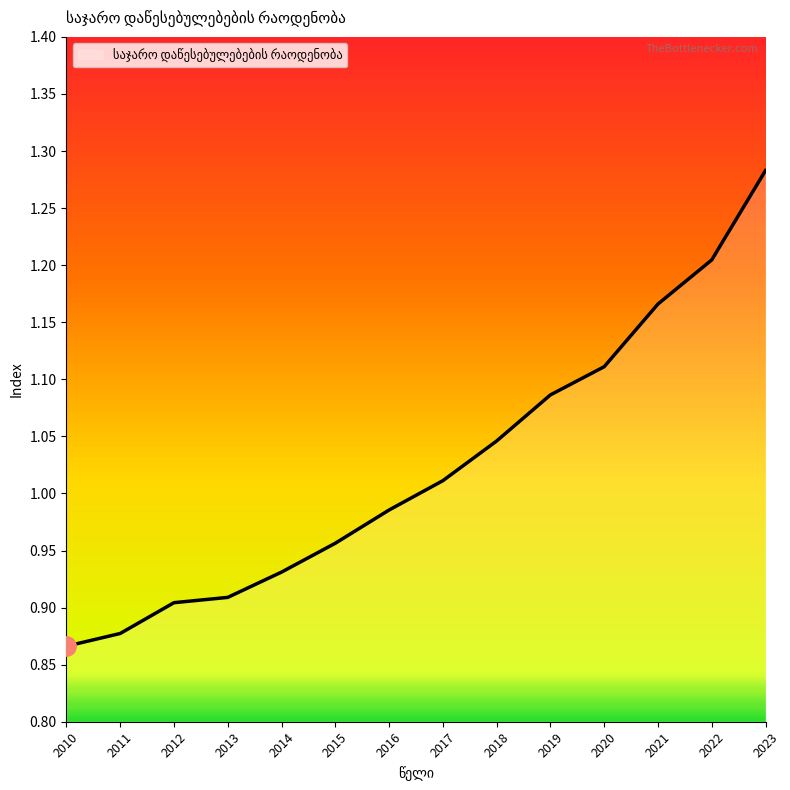

How many lines are shown in the chart?

1